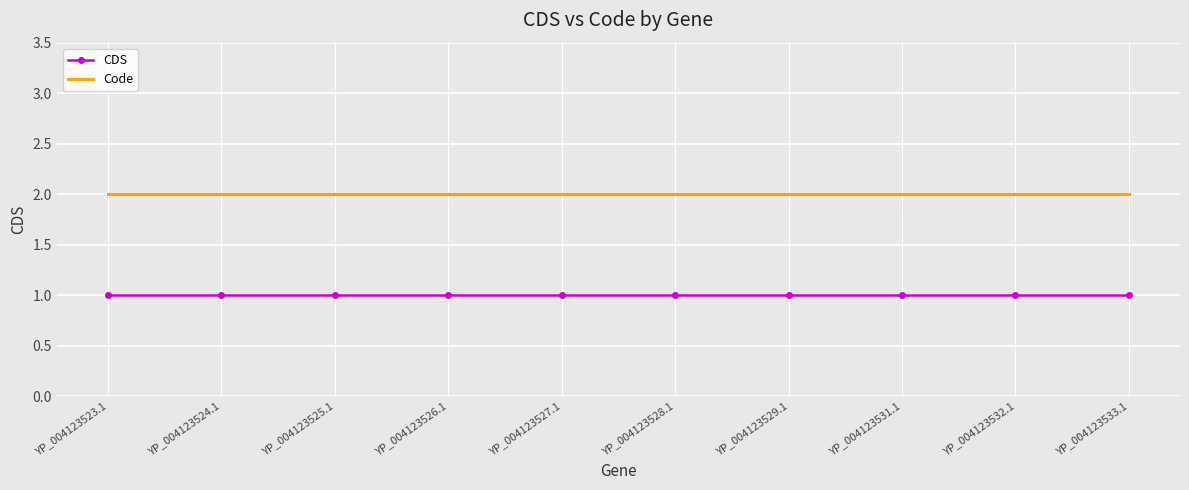

What is the minimum value shown in the chart?

1